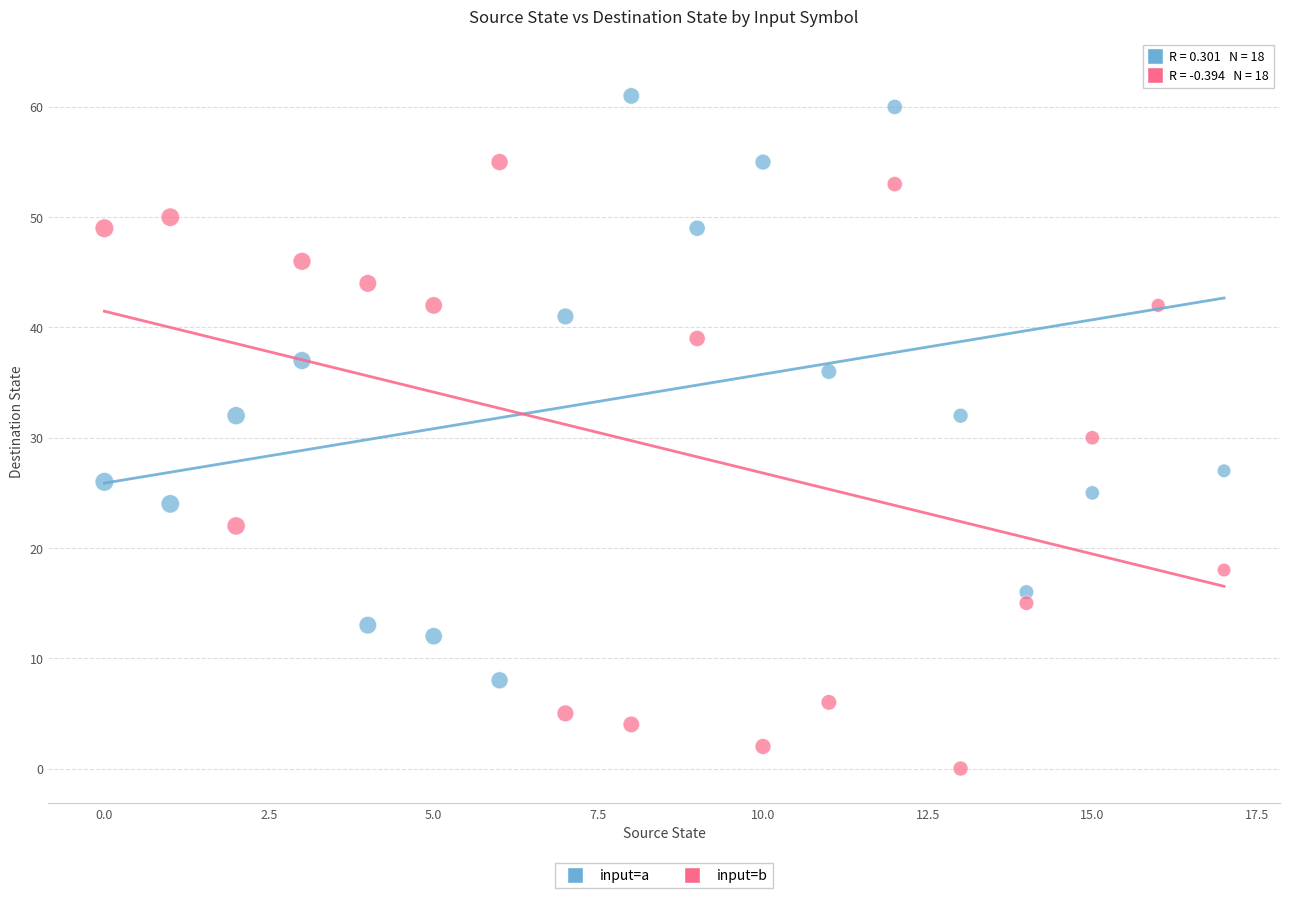

In the input=a series, what Y value is closest to 35?

36